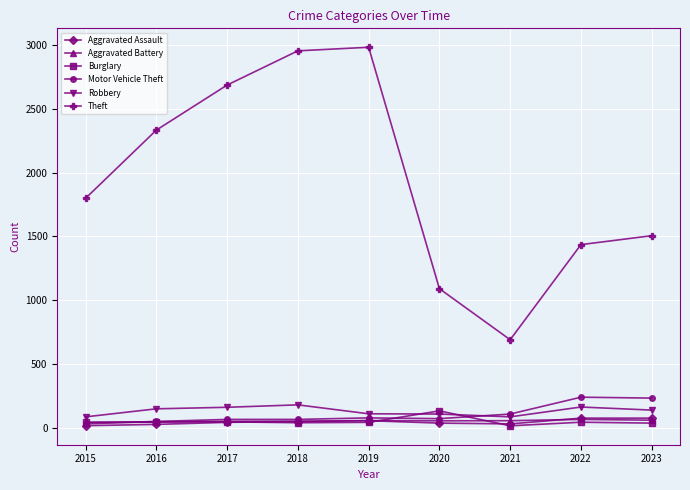

What is the maximum value shown in the chart?

2981